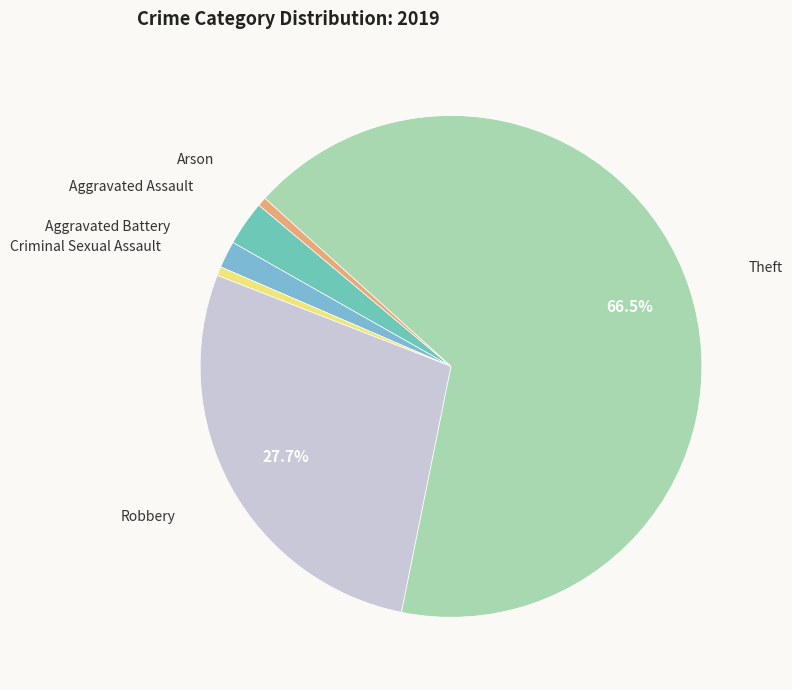

To the nearest percent, what percentage of the pie is Criminal Sexual Assault?

1%